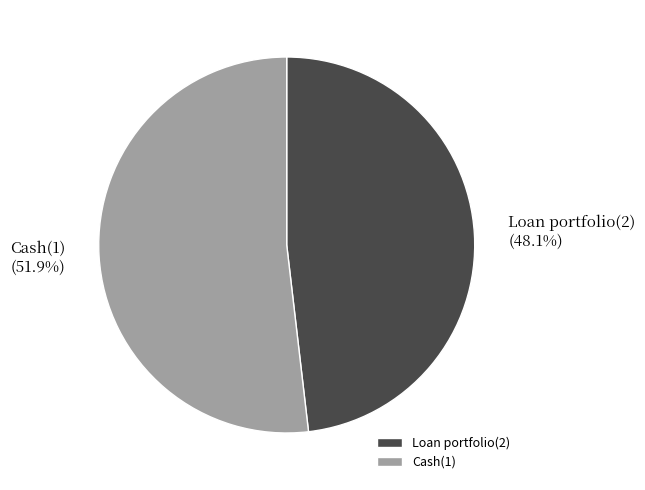

To the nearest percent, what is the difference between the largest and smallest slice percentages?

4%